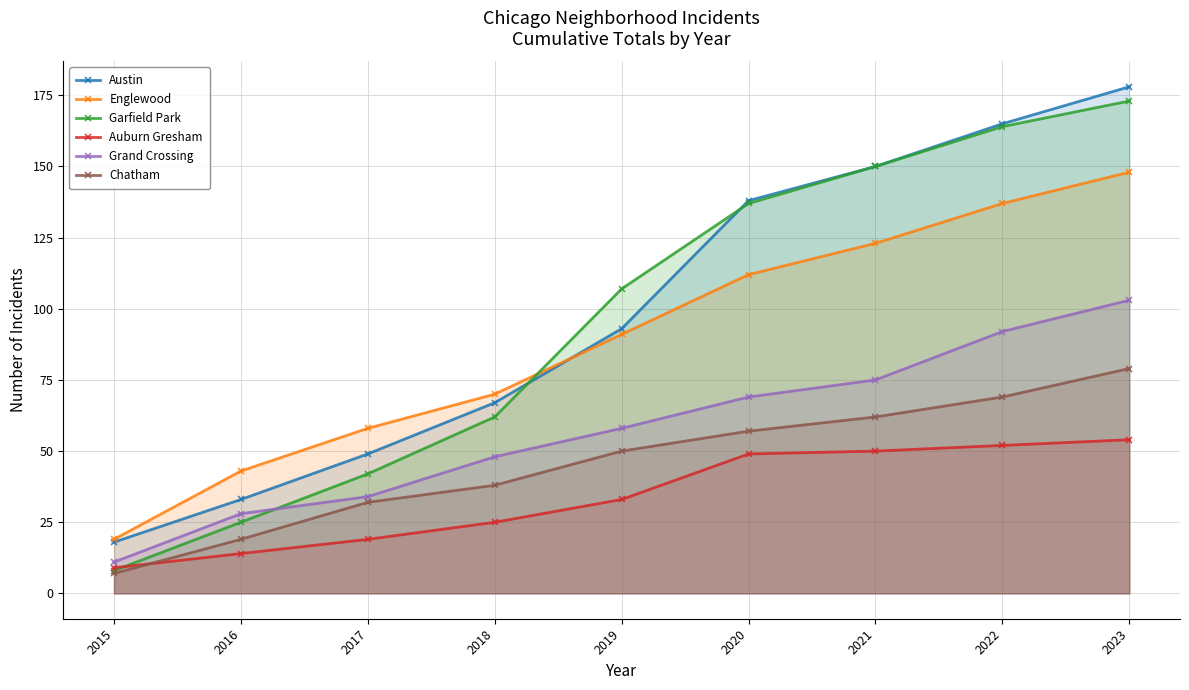

True or false: Grand Crossing and Auburn Gresham cross at least once.

False